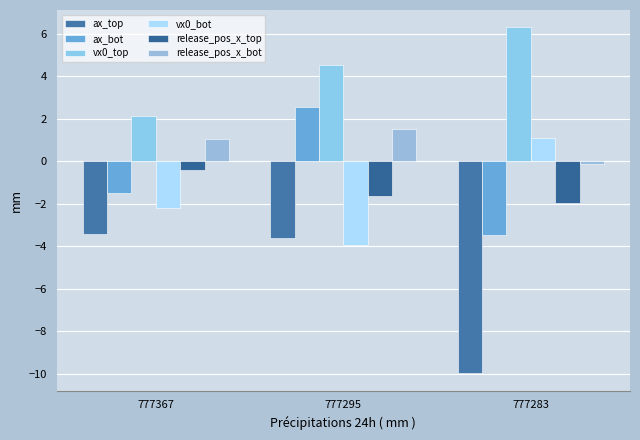

Reading left to right, extract all data points from this chart.

ax_top: -3.4	-3.6	-10.0
ax_bot: -1.5	2.5	-3.5
vx0_top: 2.1	4.5	6.3
vx0_bot: -2.2	-4.0	1.1
release_pos_x_top: -0.4	-1.6	-2.0
release_pos_x_bot: 1.0	1.5	-0.1